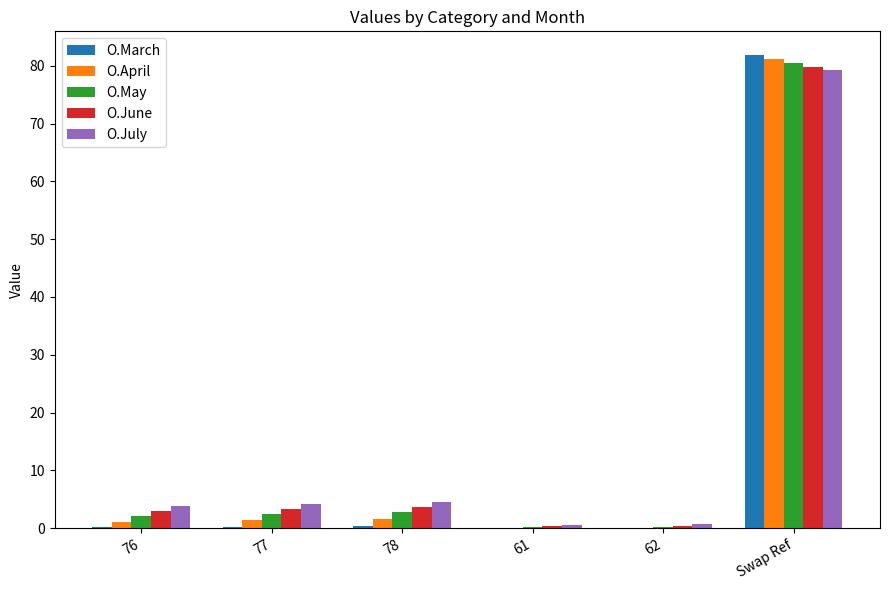

The value of O.March at 61 is -39.0. True or false?

False